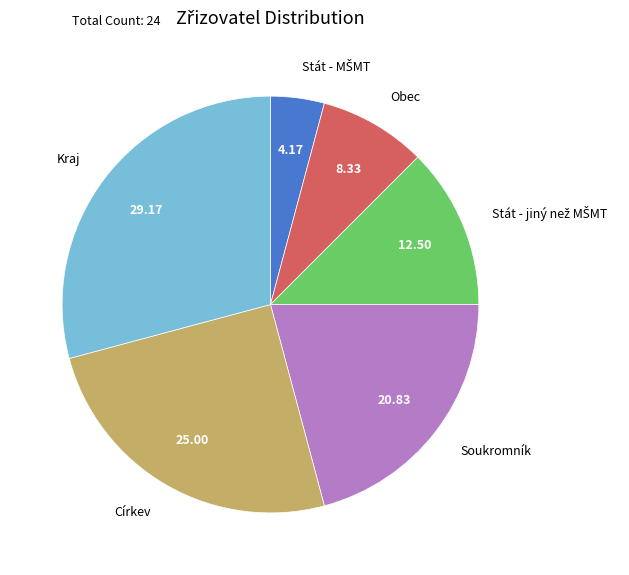

Is Soukromník the majority of the pie?

No